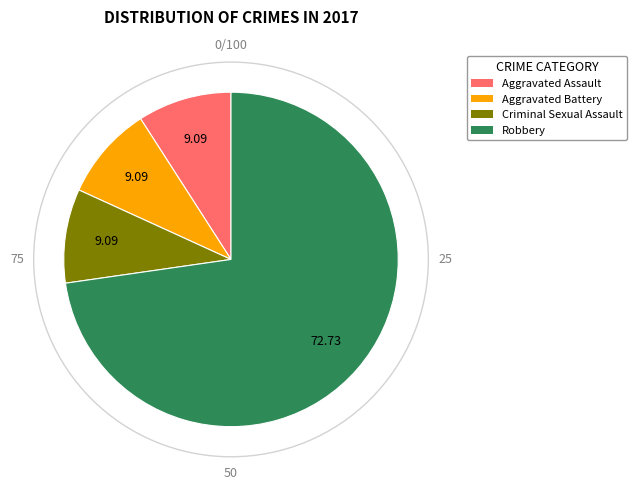

Does Criminal Sexual Assault represent more than half of the total?

No